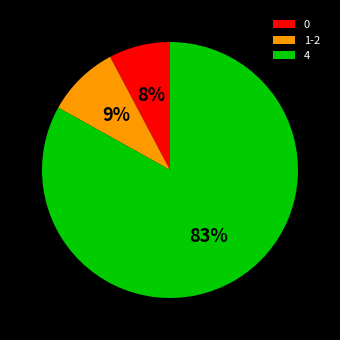

Is it true that 4 is 83% of the pie?

True